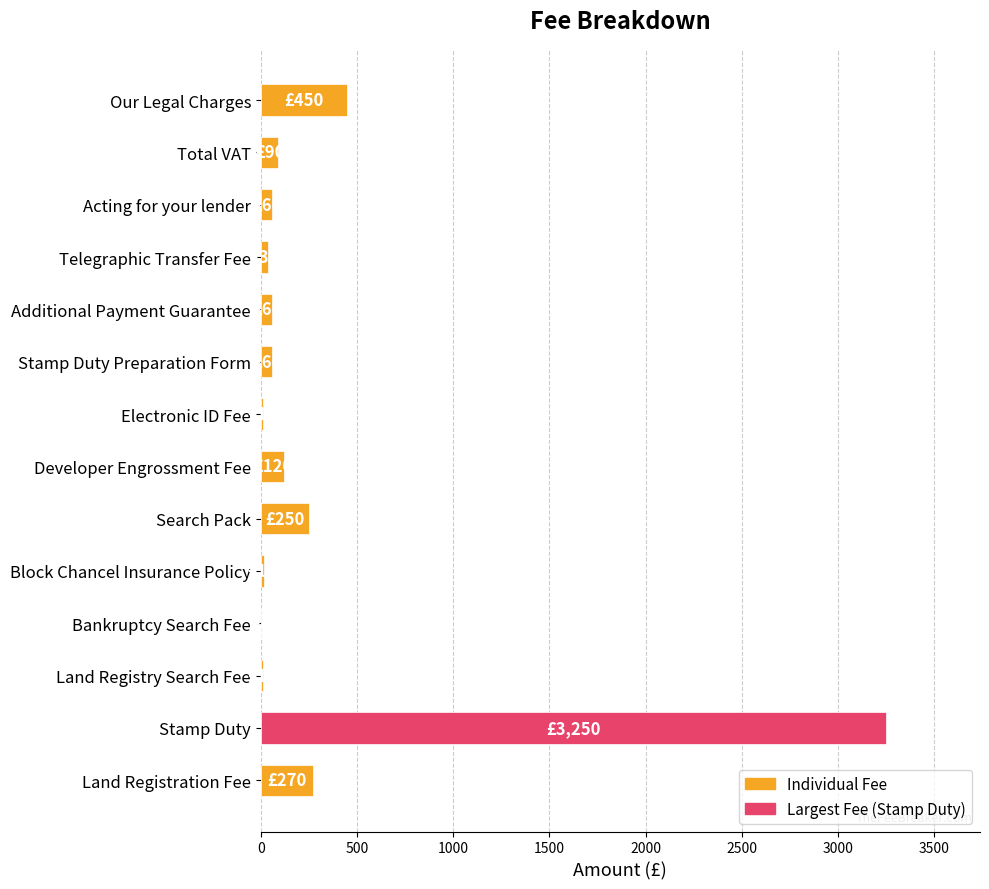

At which label is the value closest to 1627?

Our Legal Charges